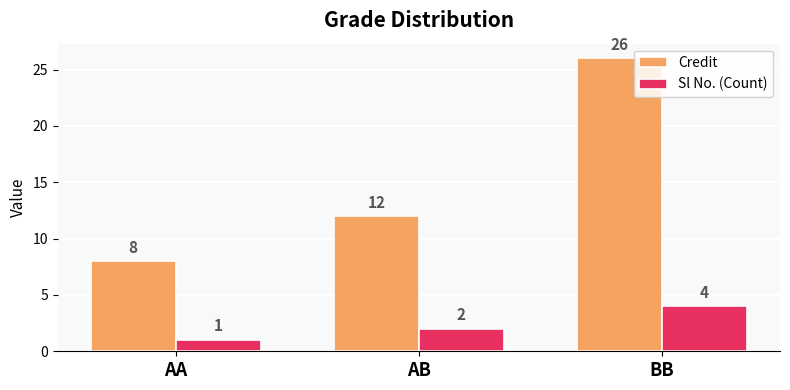

Which series has the largest total across all categories?

Credit